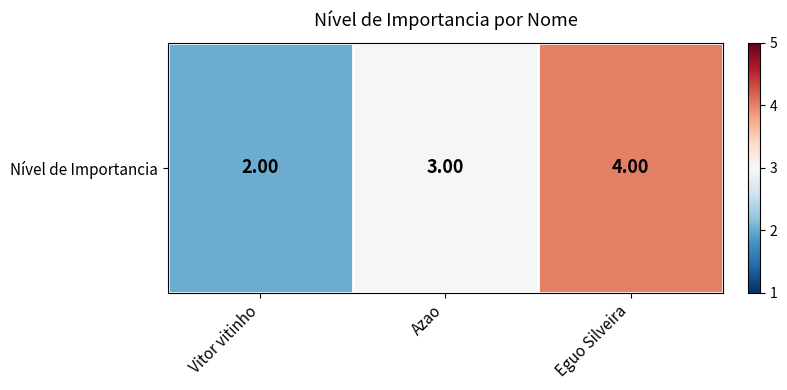

What is the difference between the maximum and minimum values?

2